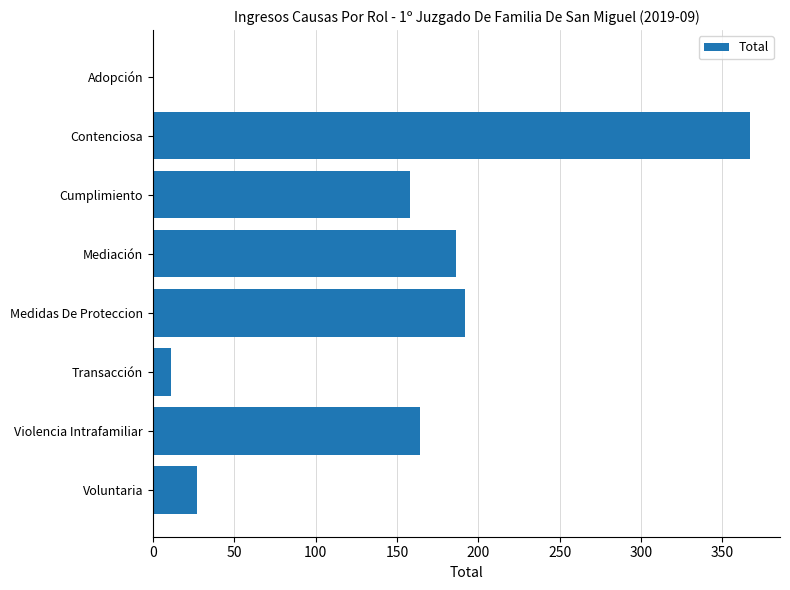

Which has a higher value, Cumplimiento or Adopción?

Cumplimiento